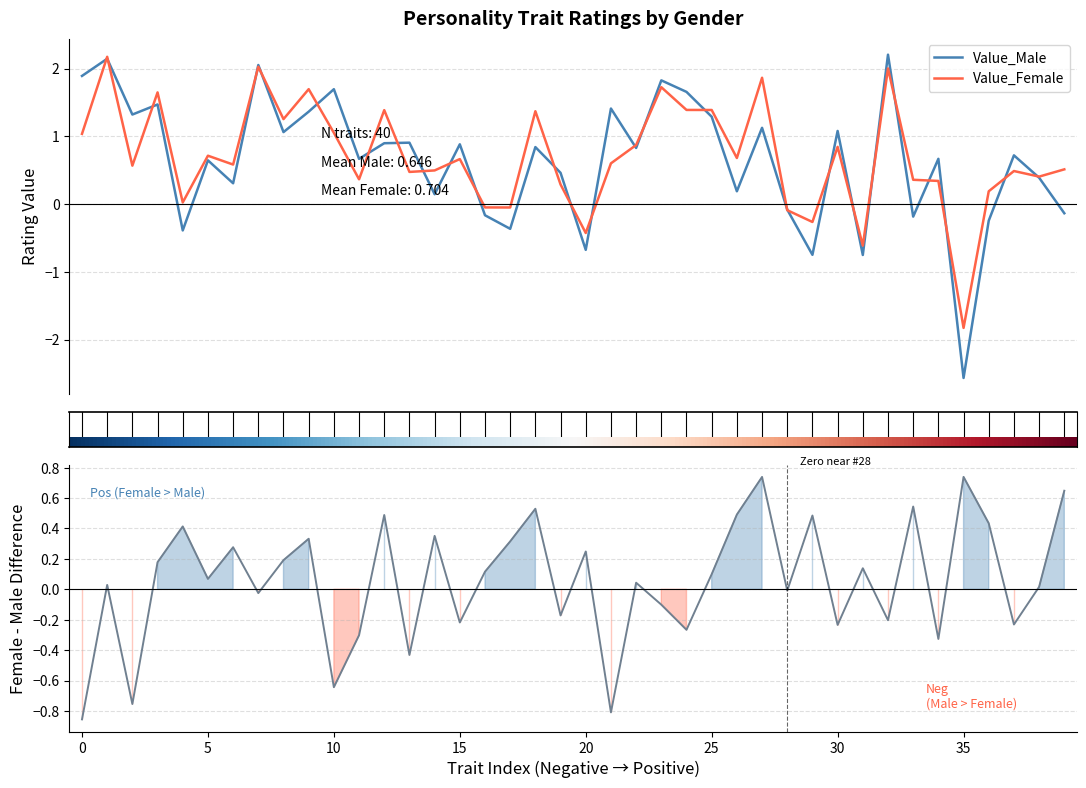

What is the lowest value of the Value_Female series?

-1.8